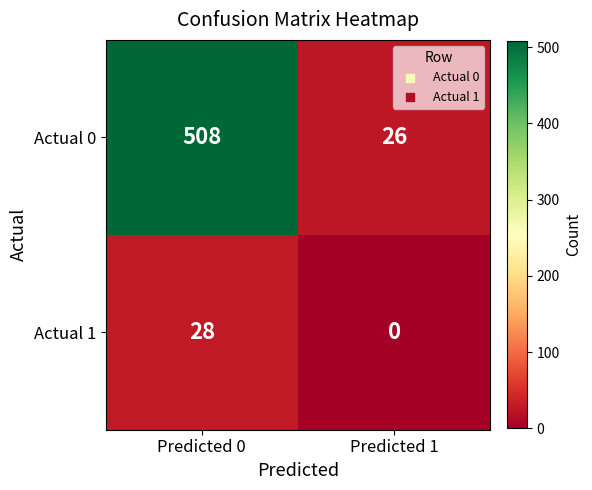

List the series in order of their peak value, lowest first.

Actual 1, Actual 0